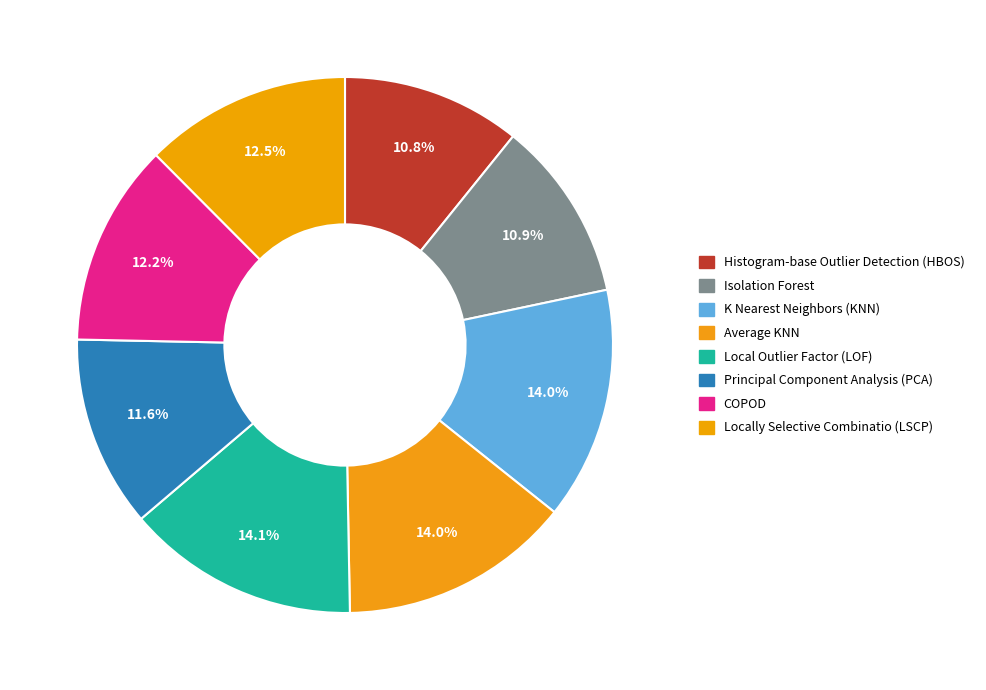

How many slices are in this pie chart?

8